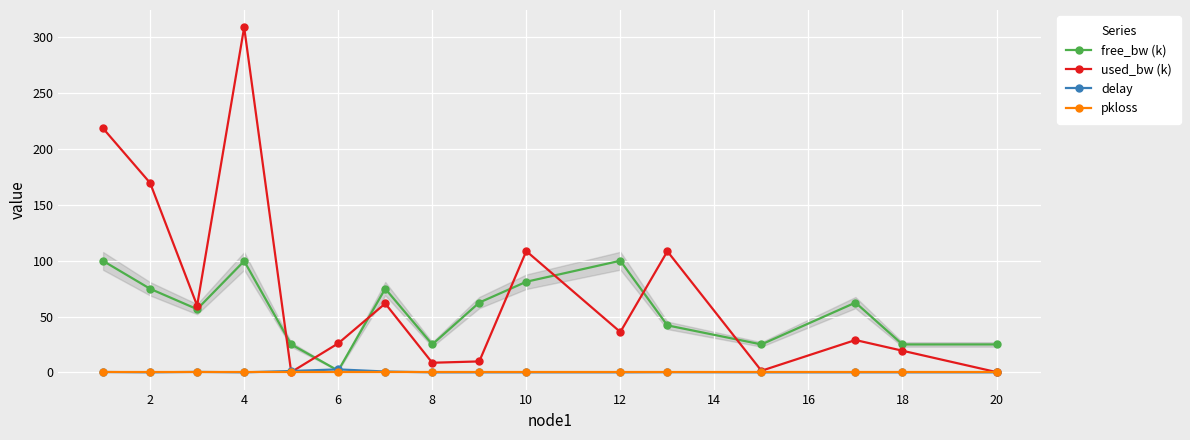

What is the sum of all delay values?

5.4